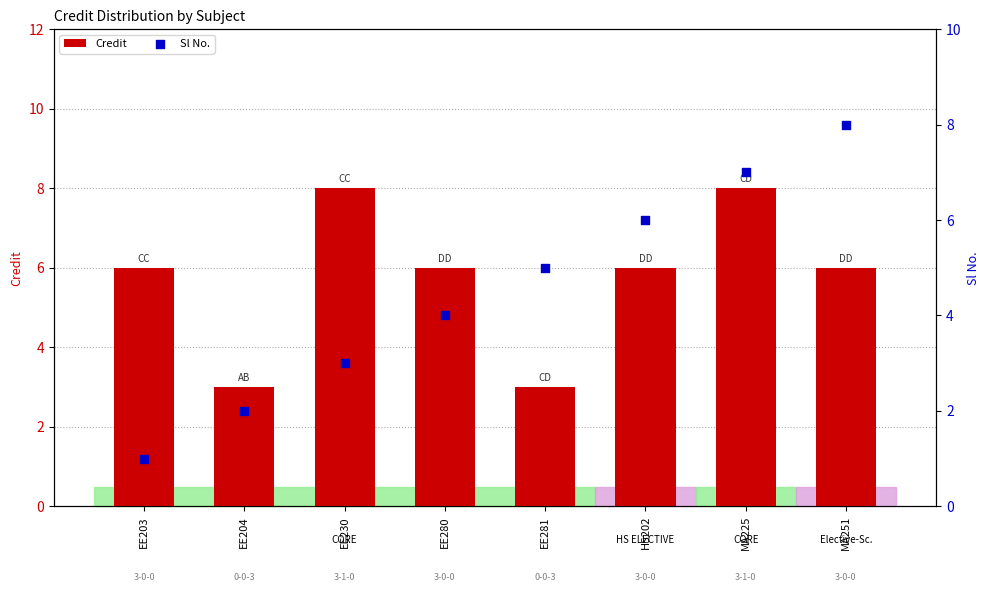

Is the value of Credit at EE203 greater than the value of Sl No. at EE204?

Yes